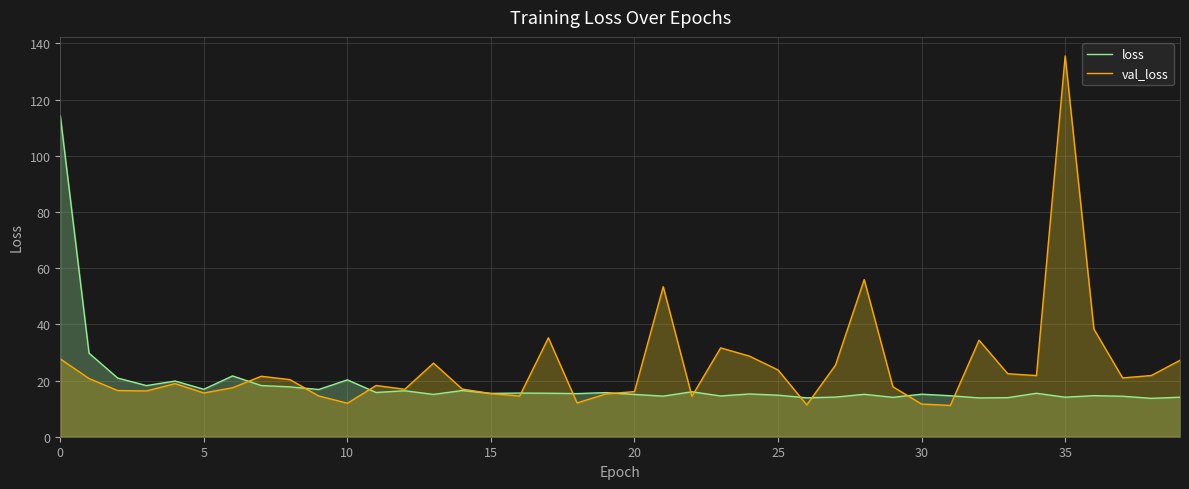

Which series has the largest range (max minus min)?

val_loss